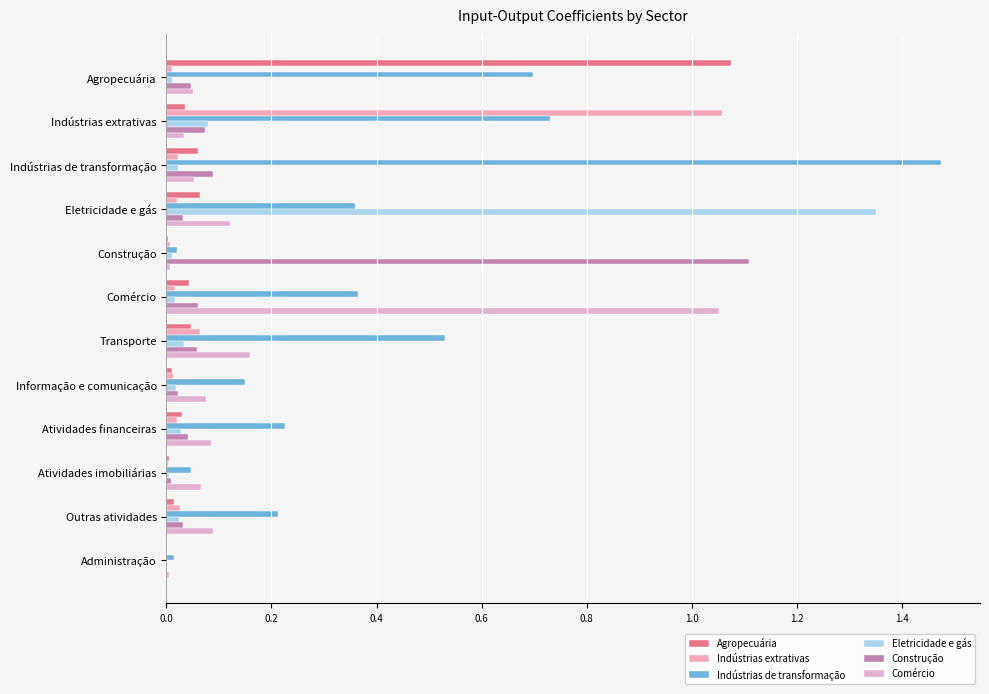

How many distinct data groups are displayed?

6